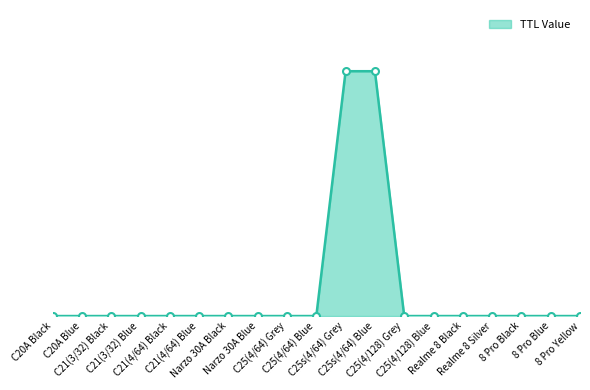

Is it true that the value at Realme 8 Silver is 219106?

False